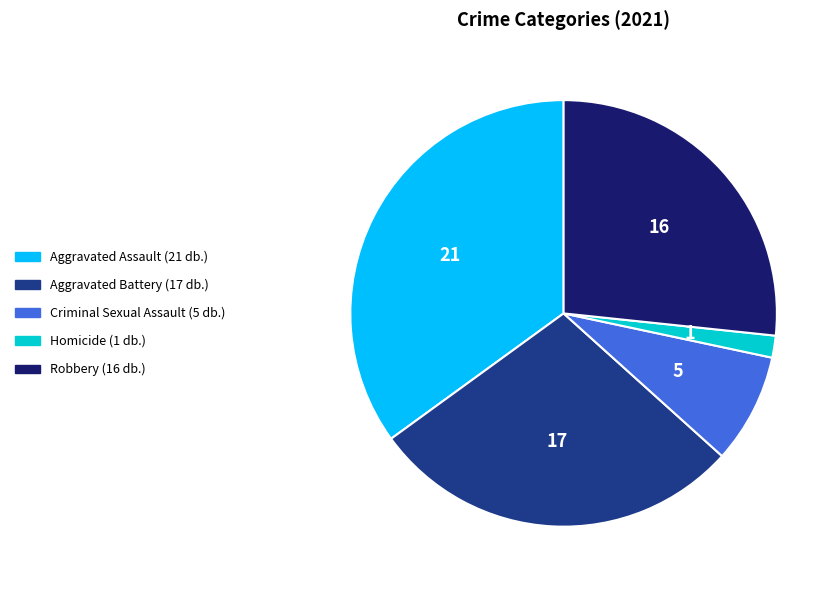

Which has a higher value, Robbery or Aggravated Battery?

Aggravated Battery